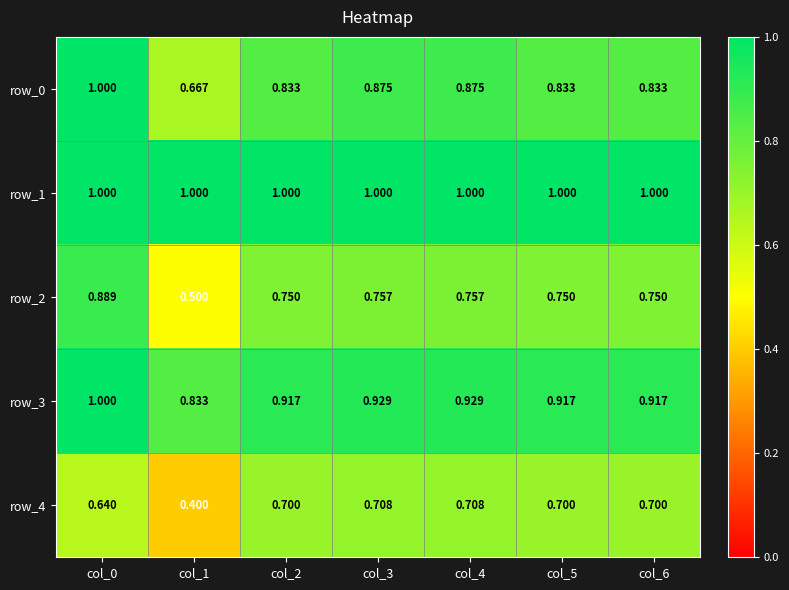

How many distinct data groups are displayed?

5